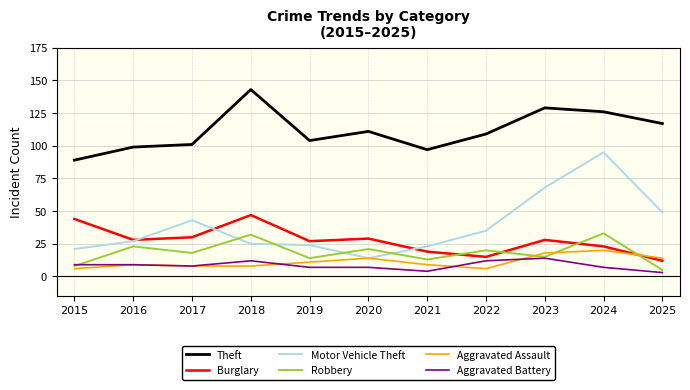

At which label is Motor Vehicle Theft closest to 54?

2025